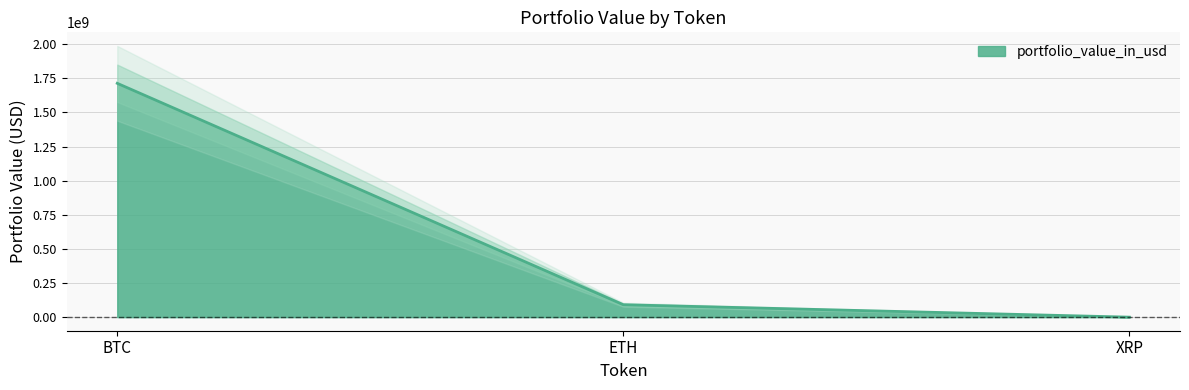

Rank the categories by value from lowest to highest.

XRP, ETH, BTC